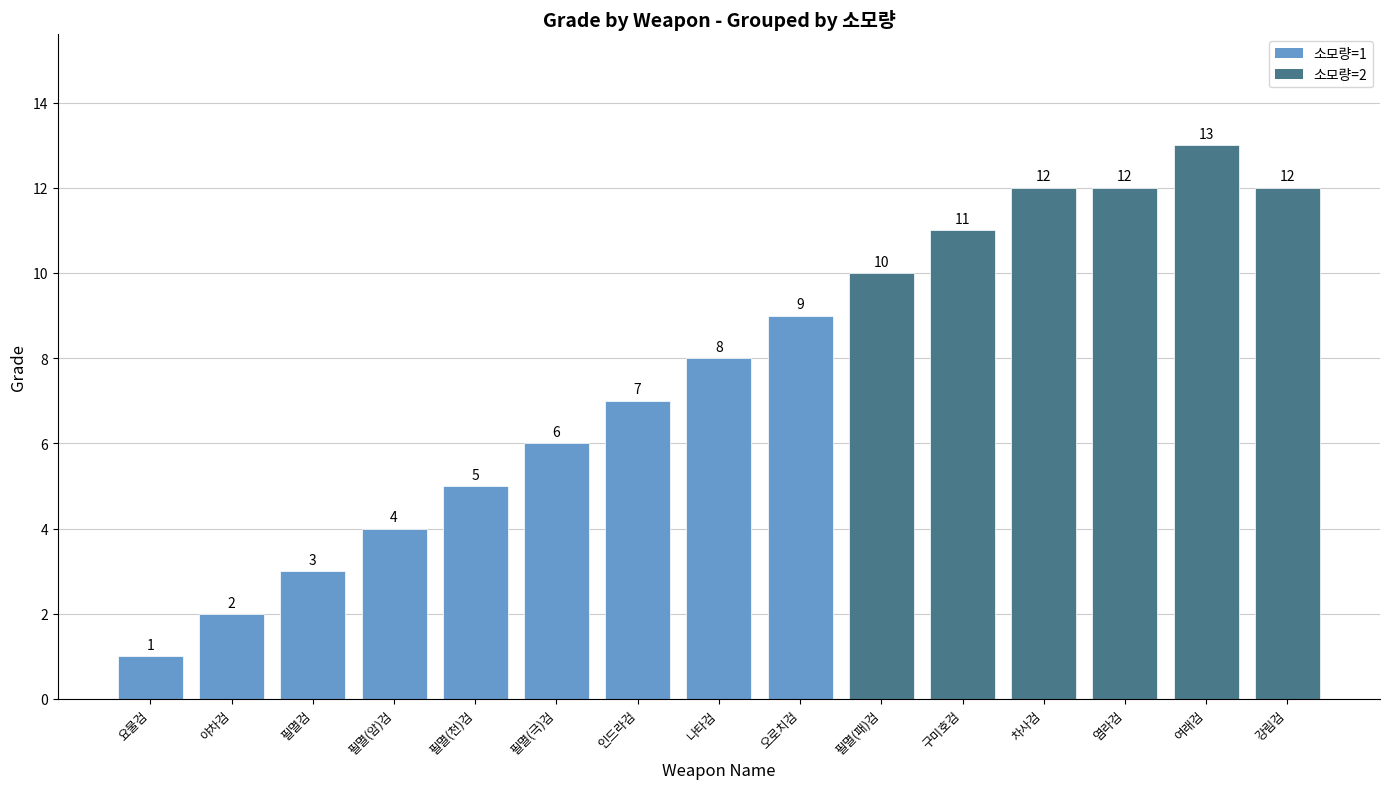

What is the value of the 13th bar from the left?

12